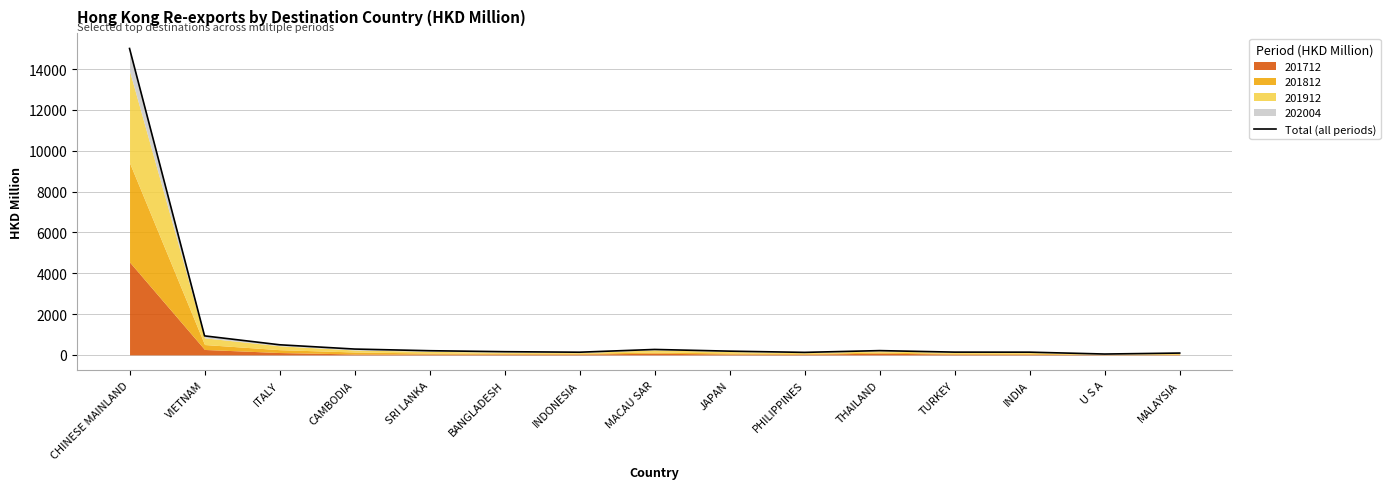

Rank the categories by value from highest to lowest.

CHINESE MAINLAND, VIETNAM, ITALY, CAMBODIA, MACAU SAR, THAILAND, SRI LANKA, JAPAN, BANGLADESH, TURKEY, INDIA, INDONESIA, PHILIPPINES, MALAYSIA, U S A